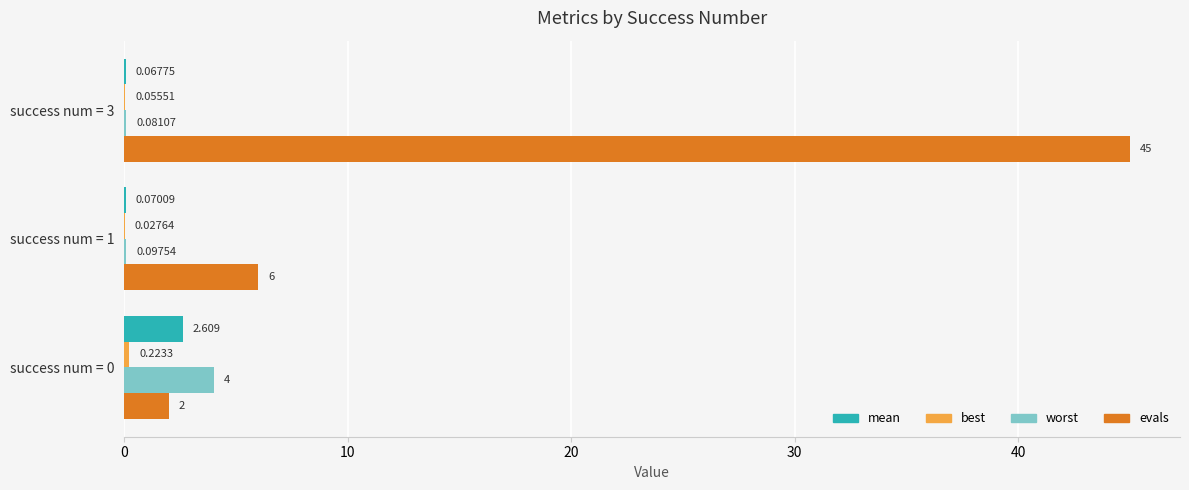

Between success num = 0 and success num = 3, which series saw the biggest shift?

evals